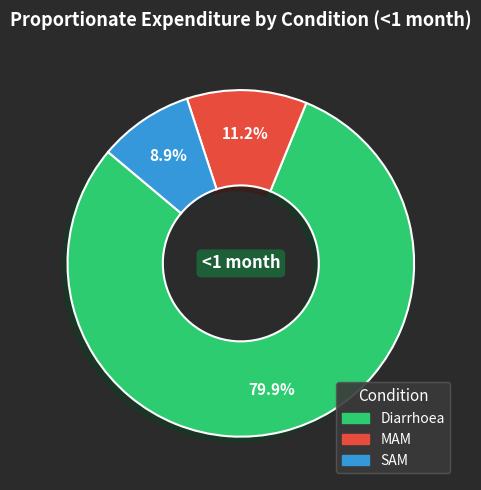

Count the number of slices in the pie.

3